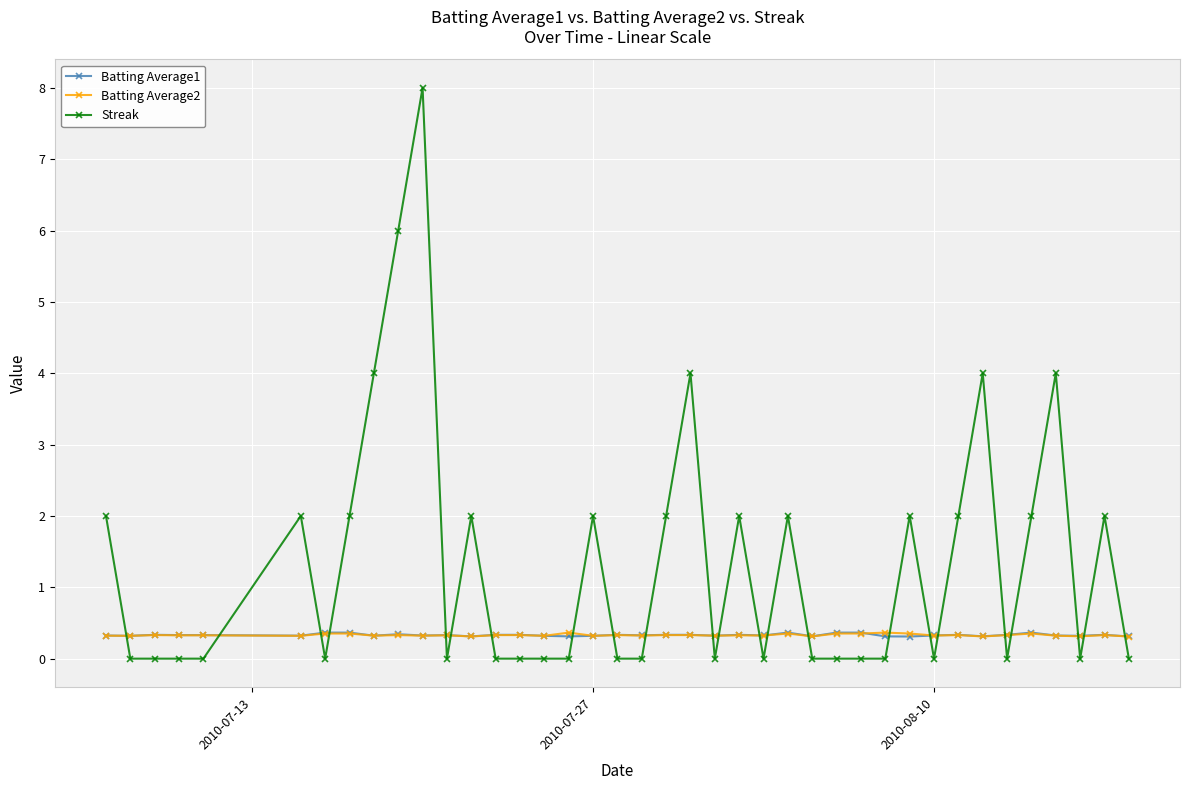

What are all the series names shown in the legend?

Batting Average1, Batting Average2, Streak